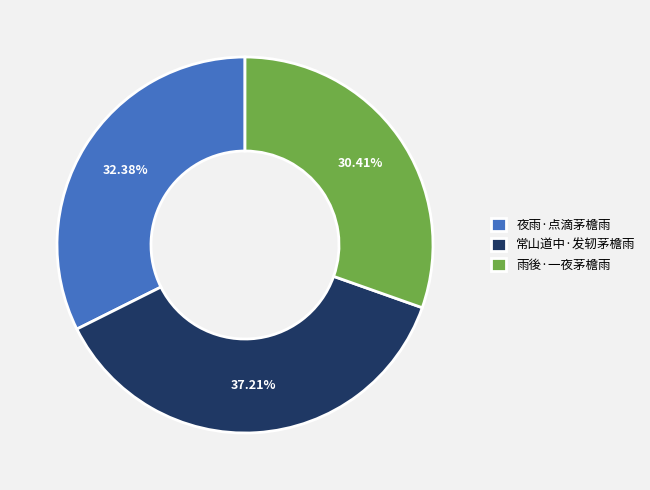

To the nearest percent, what is the difference between the largest and smallest slice percentages?

7%